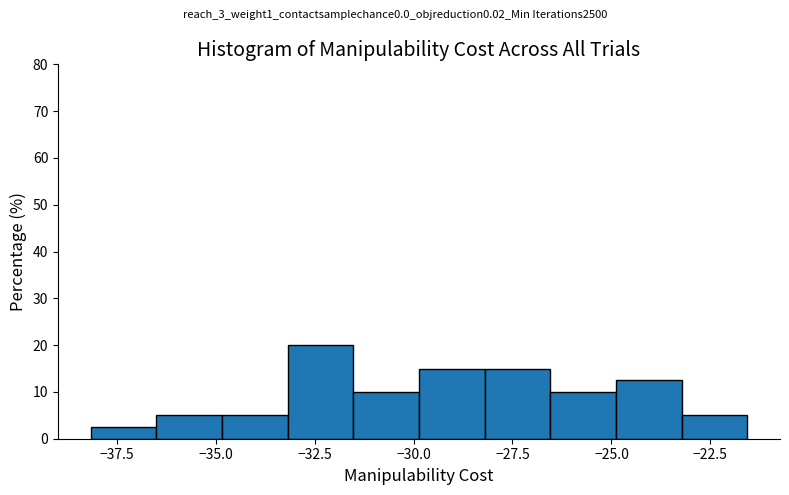

Read against the x-axis, roughly where is the centre of the tallest bar?

-32.5